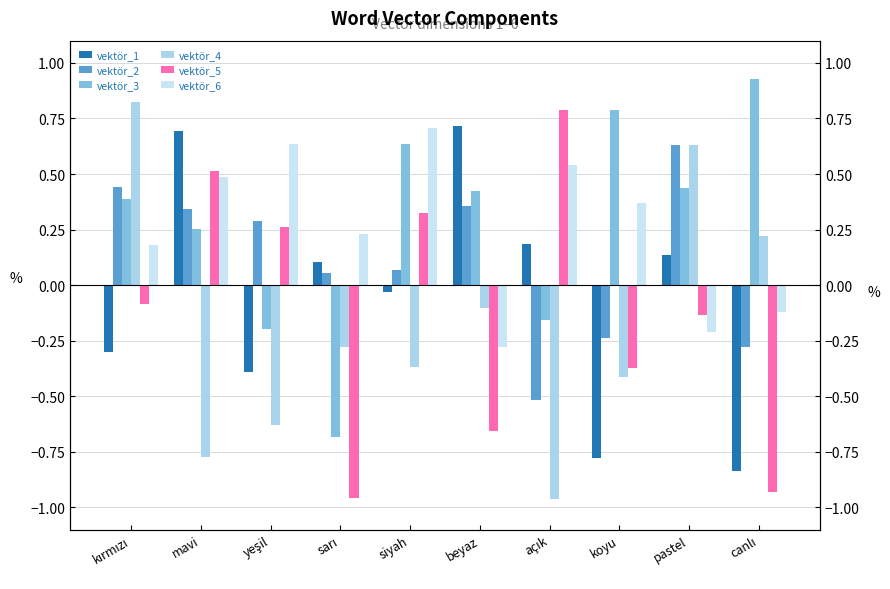

At which category is the sum across all series the highest?

mavi